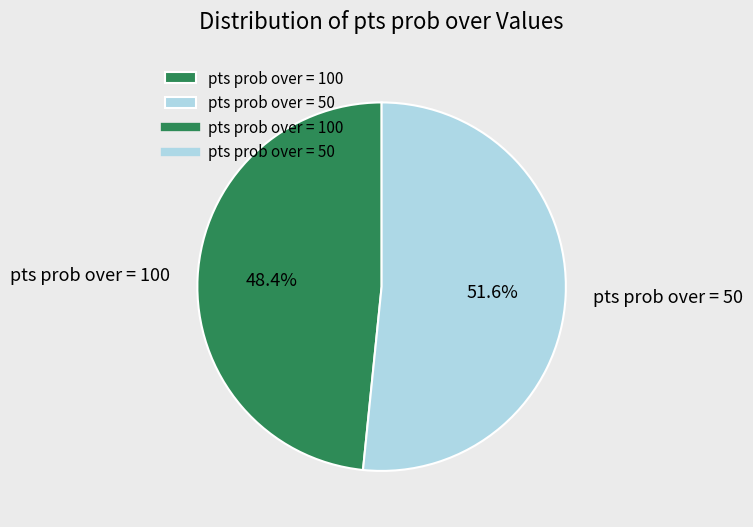

Which has a higher value, pts prob over = 50 or pts prob over = 100?

pts prob over = 50